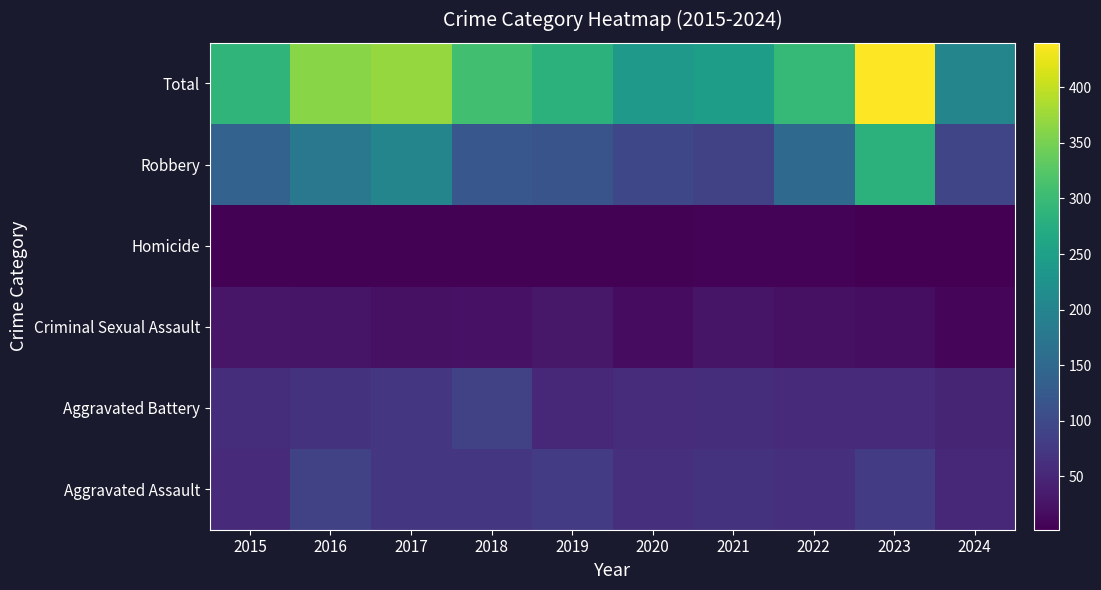

Reading left to right, what are all the values shown in this chart?

Aggravated Assault: 2015=56	2016=88	2017=72	2018=72	2019=80	2020=62	2021=66	2022=61	2023=79	2024=51
Aggravated Battery: 2015=60	2016=66	2017=71	2018=86	2019=53	2020=57	2021=60	2022=56	2023=56	2024=47
Criminal Sexual Assault: 2015=29	2016=26	2017=22	2018=24	2019=31	2020=16	2021=26	2022=21	2023=18	2024=8
Homicide: 2015=5	2016=4	2017=4	2018=4	2019=4	2020=5	2021=6	2022=7	2023=3	2024=2
Robbery: 2015=139	2016=178	2017=202	2018=121	2019=116	2020=97	2021=88	2022=151	2023=284	2024=93
Total: 2015=289	2016=362	2017=371	2018=307	2019=284	2020=237	2021=246	2022=296	2023=440	2024=201